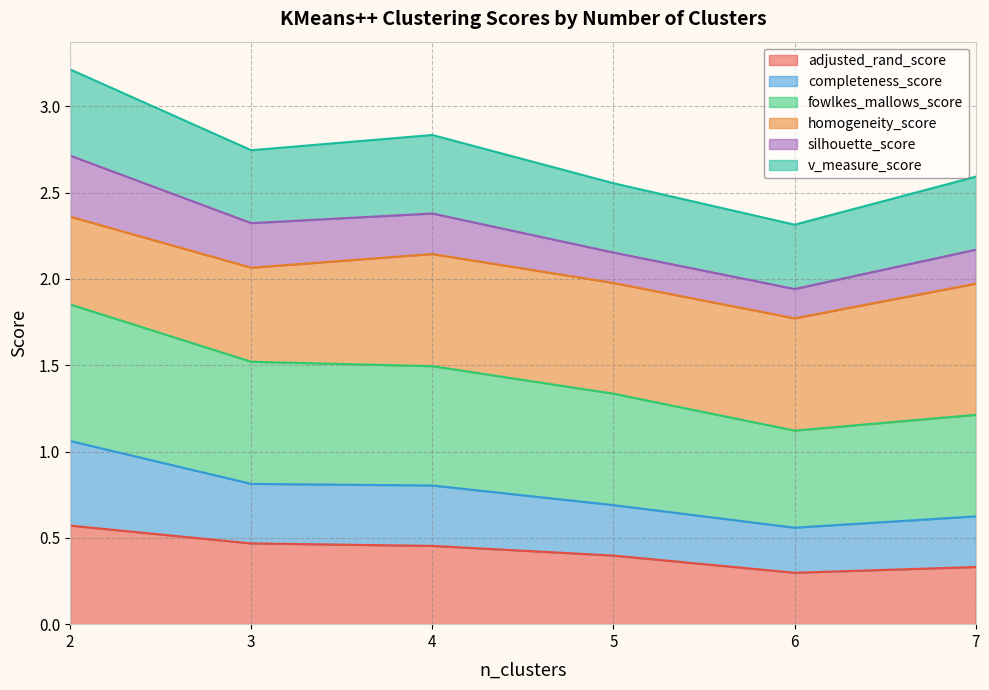

True or false: v_measure_score and completeness_score cross at least once.

False